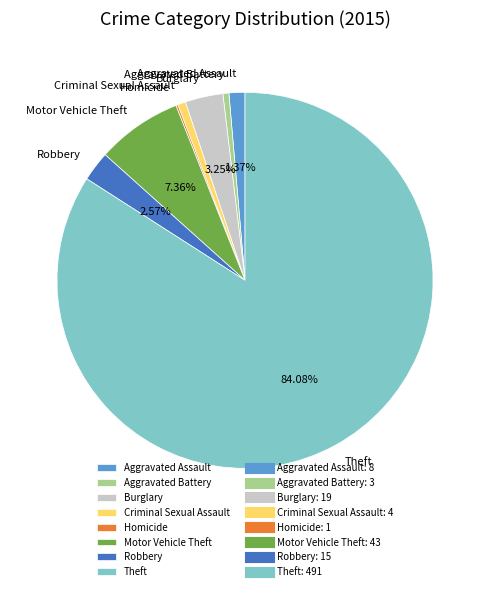

Which category has the biggest portion of the pie?

Theft